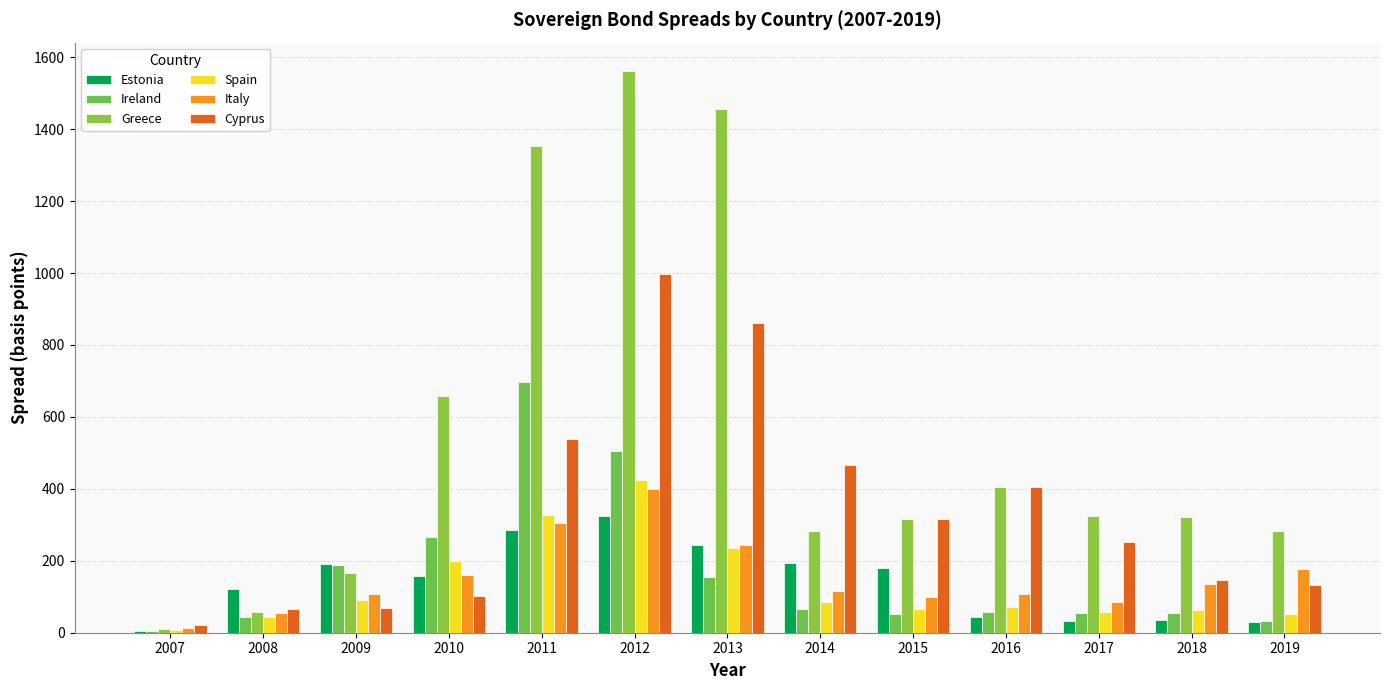

How many categories are shown in the chart?

13